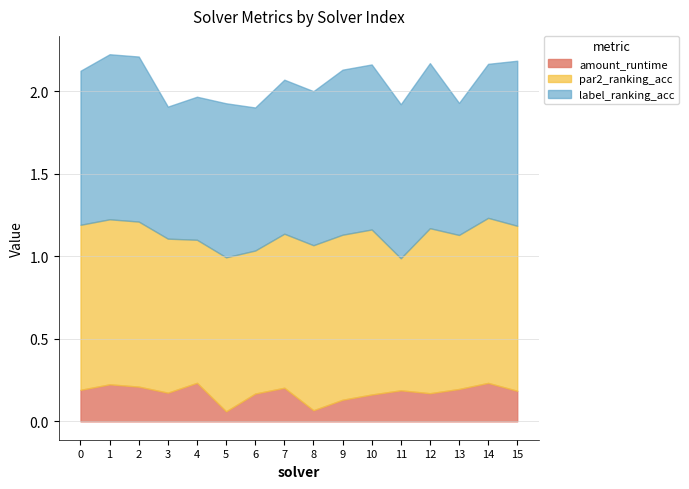

Which series has the largest total across all categories?

par2_ranking_acc